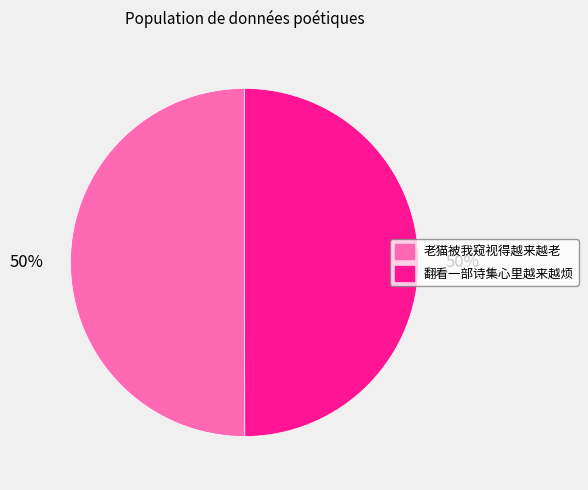

The 老猫被我窥视得越来越老 slice represents 42% of the pie. True or false?

False